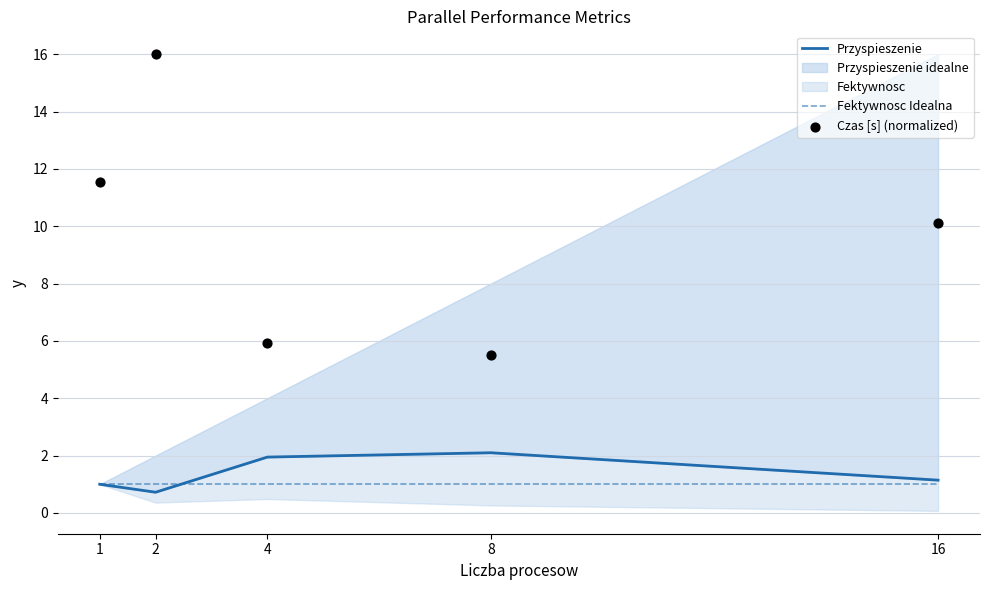

Is the value of Fektywnosc Idealna at 2 greater than the value of Przyspieszenie at 1?

No